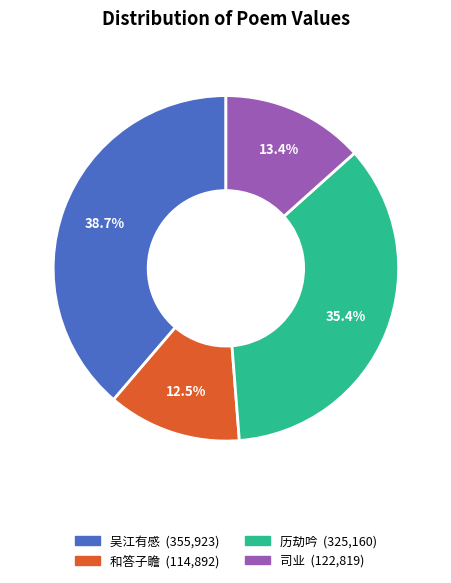

Does any single category account for the majority?

No